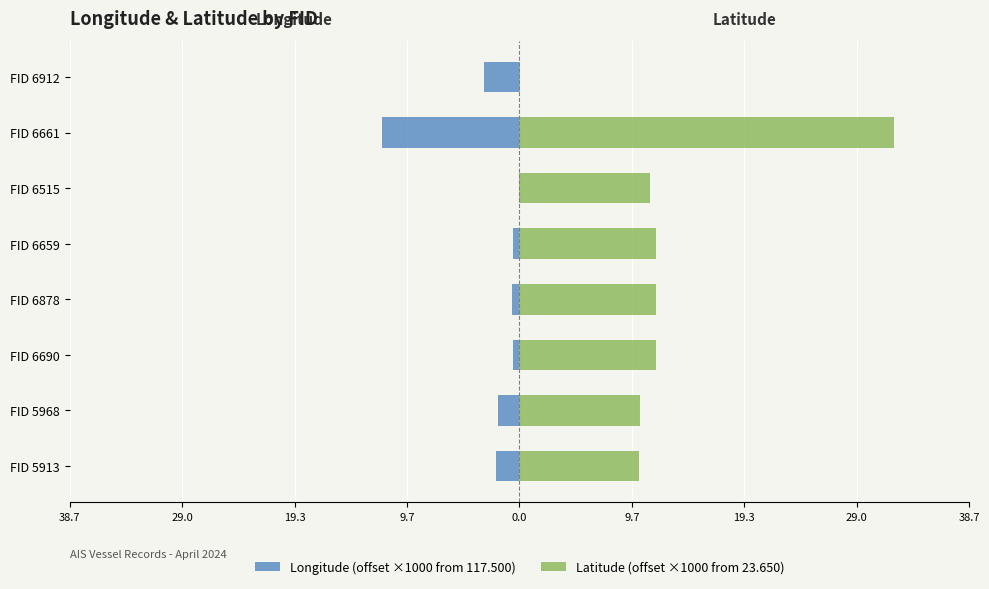

How many bars are there in each group?

2